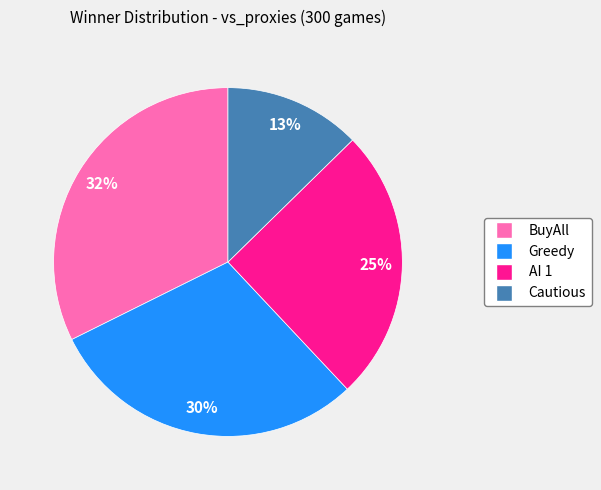

Which slice is the smallest?

Cautious